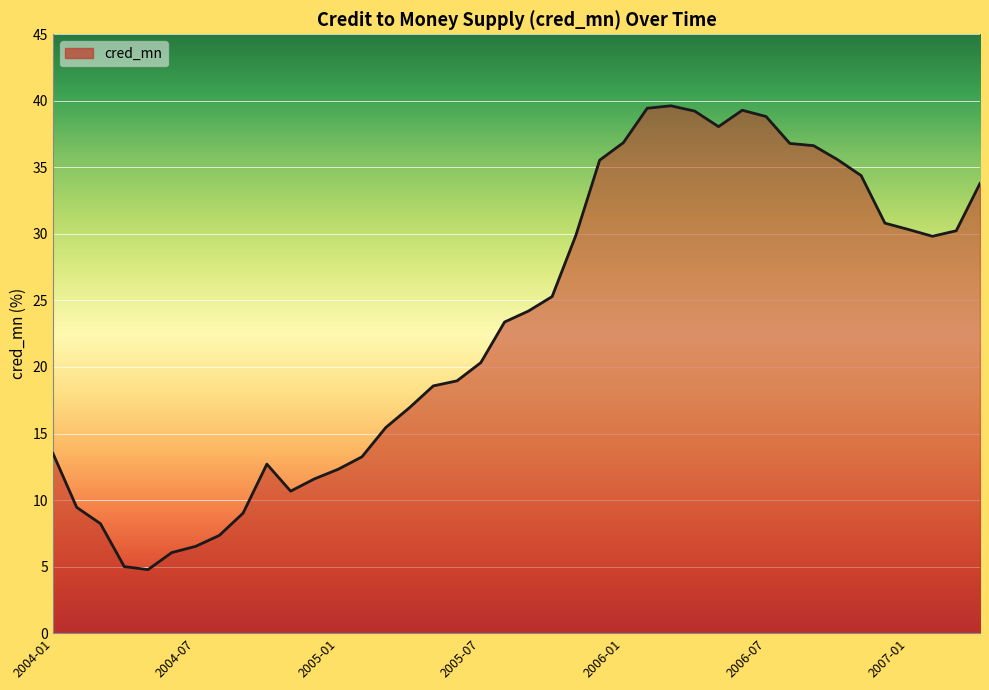

What is the difference between the maximum and minimum values?

34.9